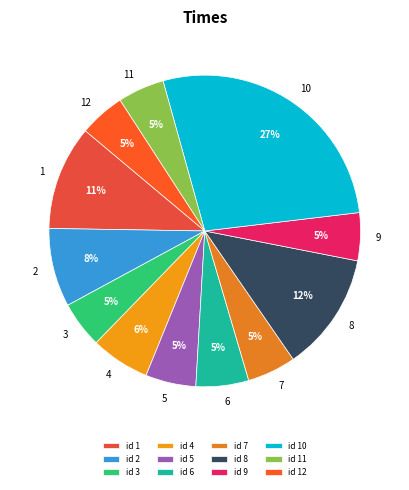

What is the largest slice in the pie chart?

id 10